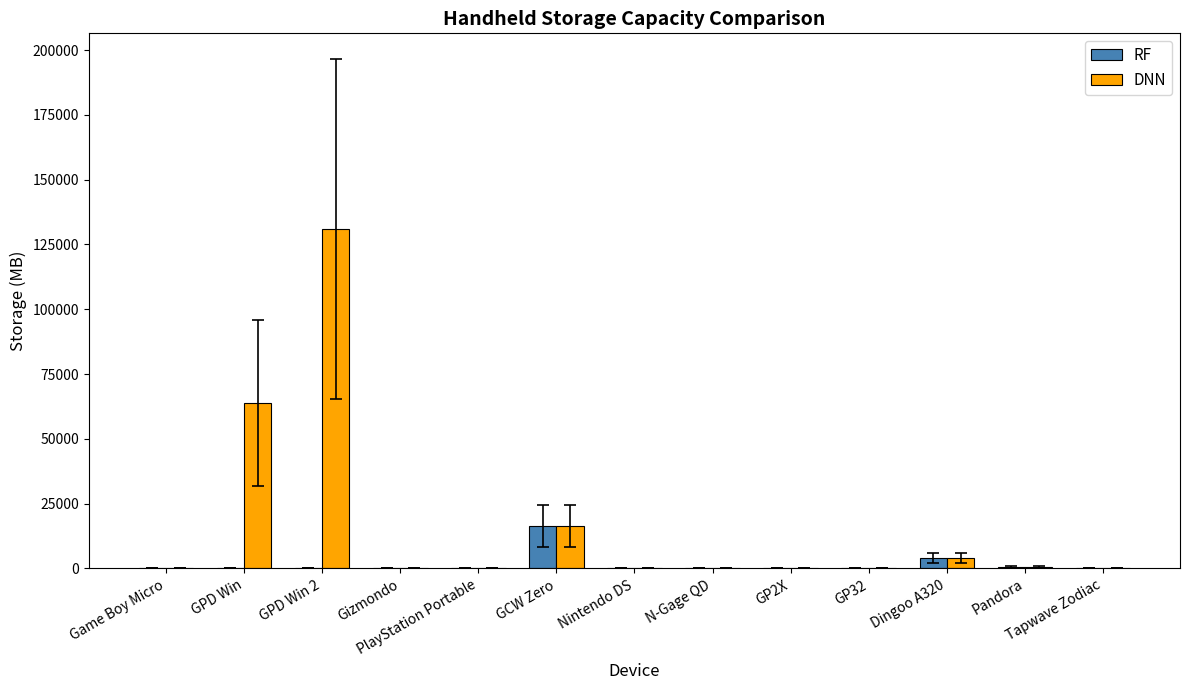

The DNN series shows 512.0 at Pandora. True or false?

True